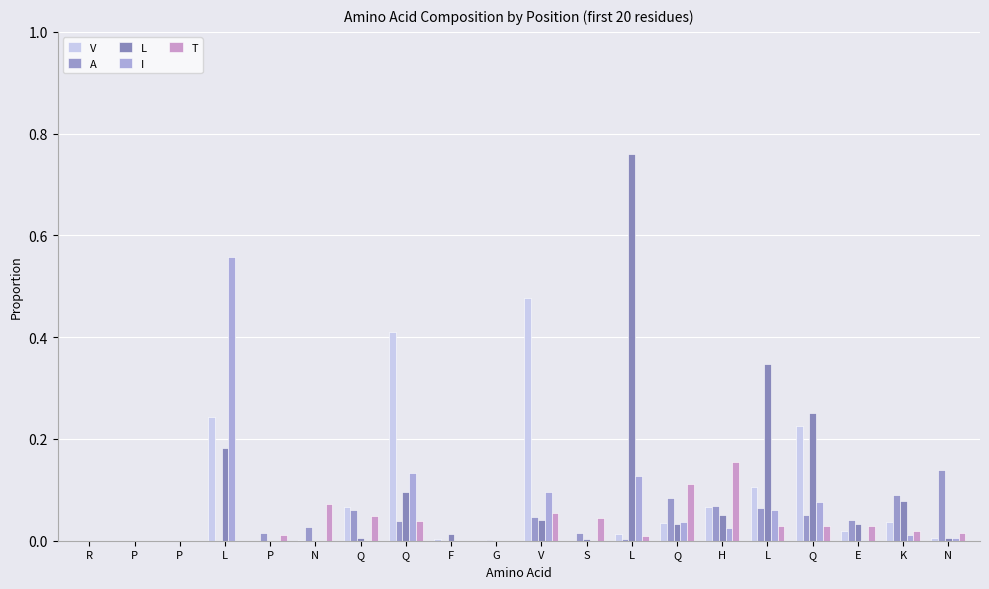

Which category has the lowest value in the L series?

R